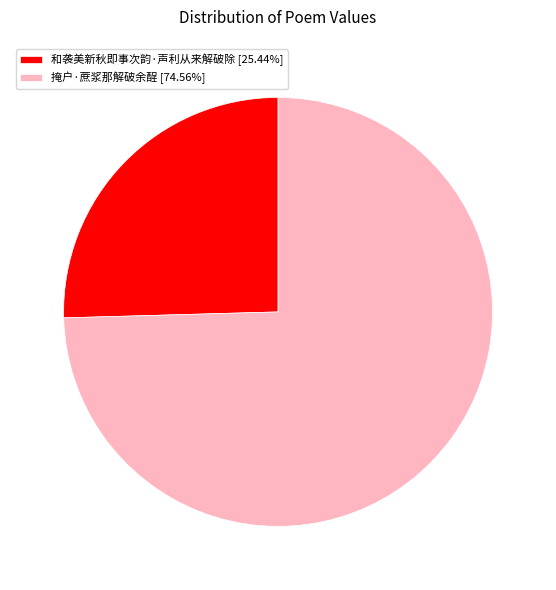

Is the sum of 和袭美新秋即事次韵·声利从来解破除 [25.44%] and 掩户·蔗浆那解破余酲 [74.56%] greater than half?

Yes